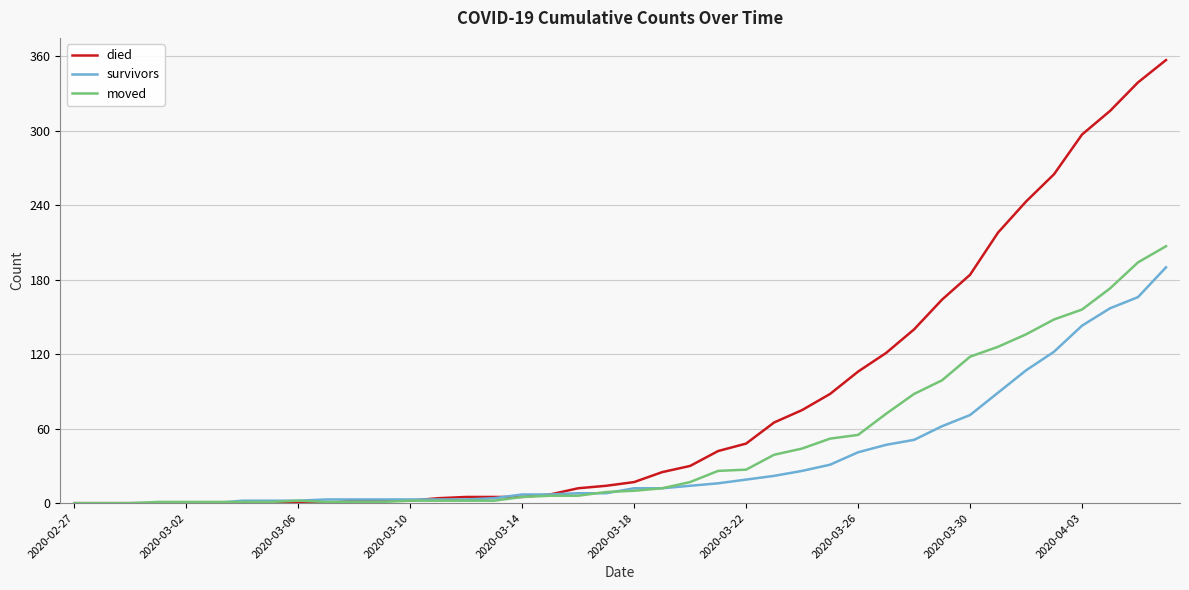

What is the highest value of the died series?

357